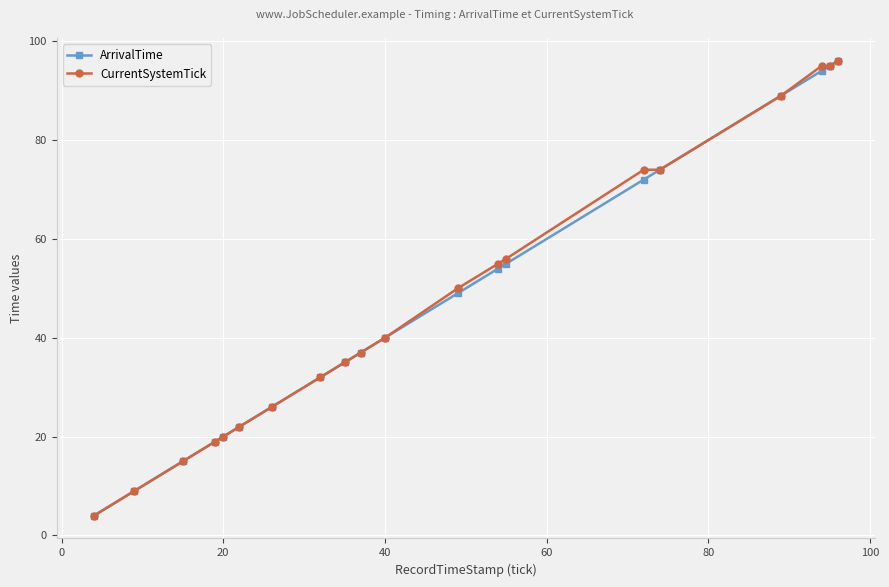

At how many categories does at least one series exceed 28?

13